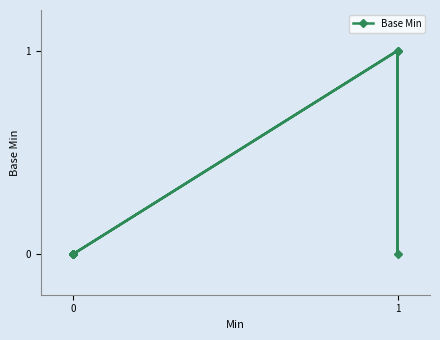

At which category does the chart reach its peak across all series?

1